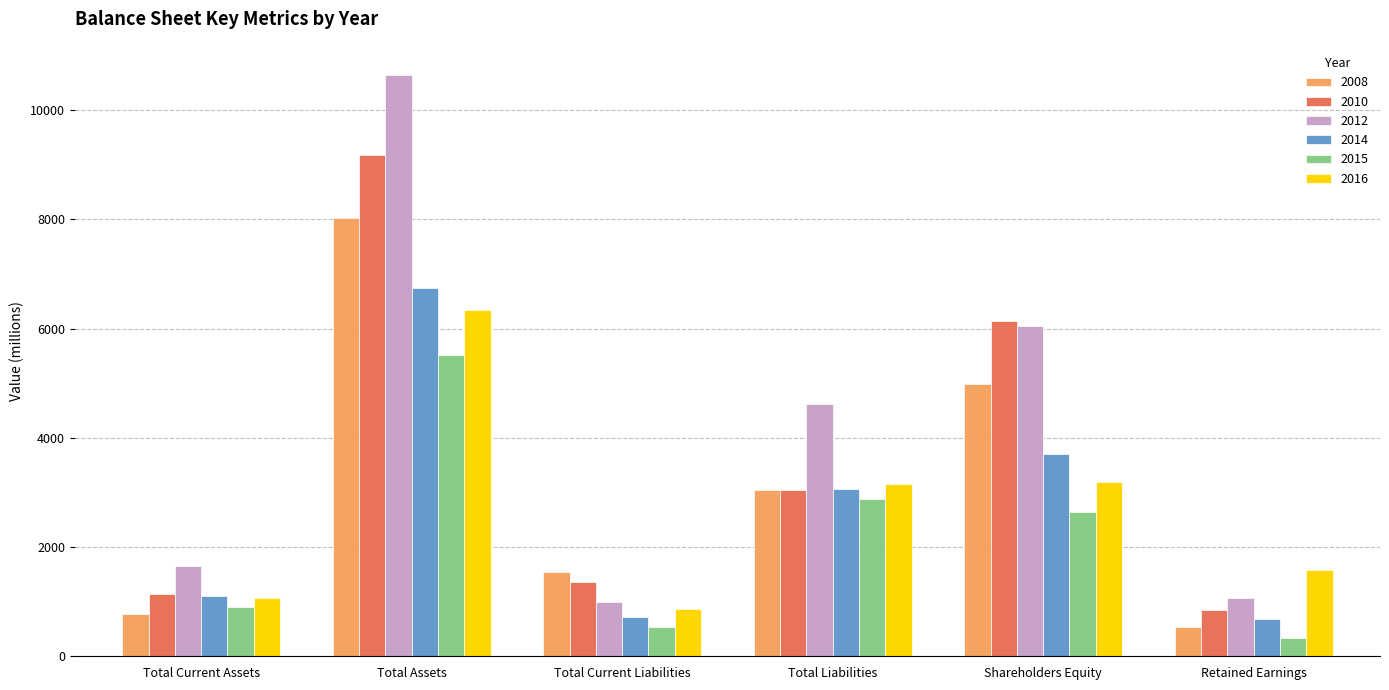

Between Total Current Liabilities and Shareholders Equity, which series saw the biggest shift?

2012